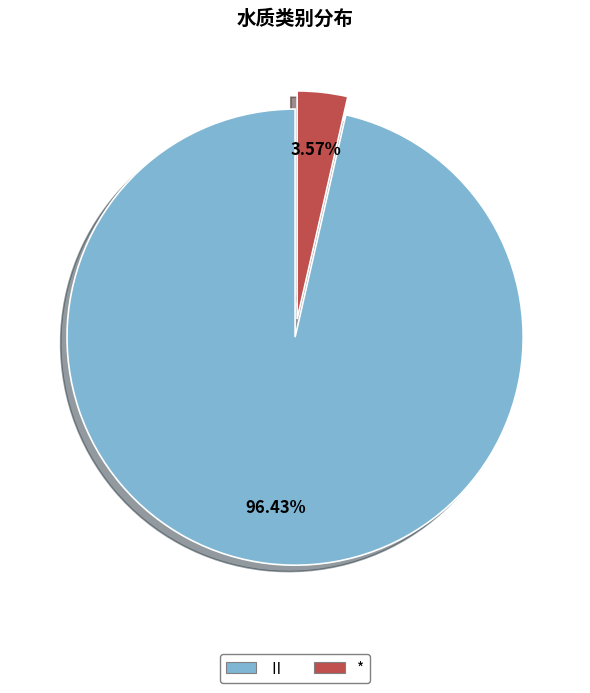

Rank the categories by value from highest to lowest.

Ⅱ, *